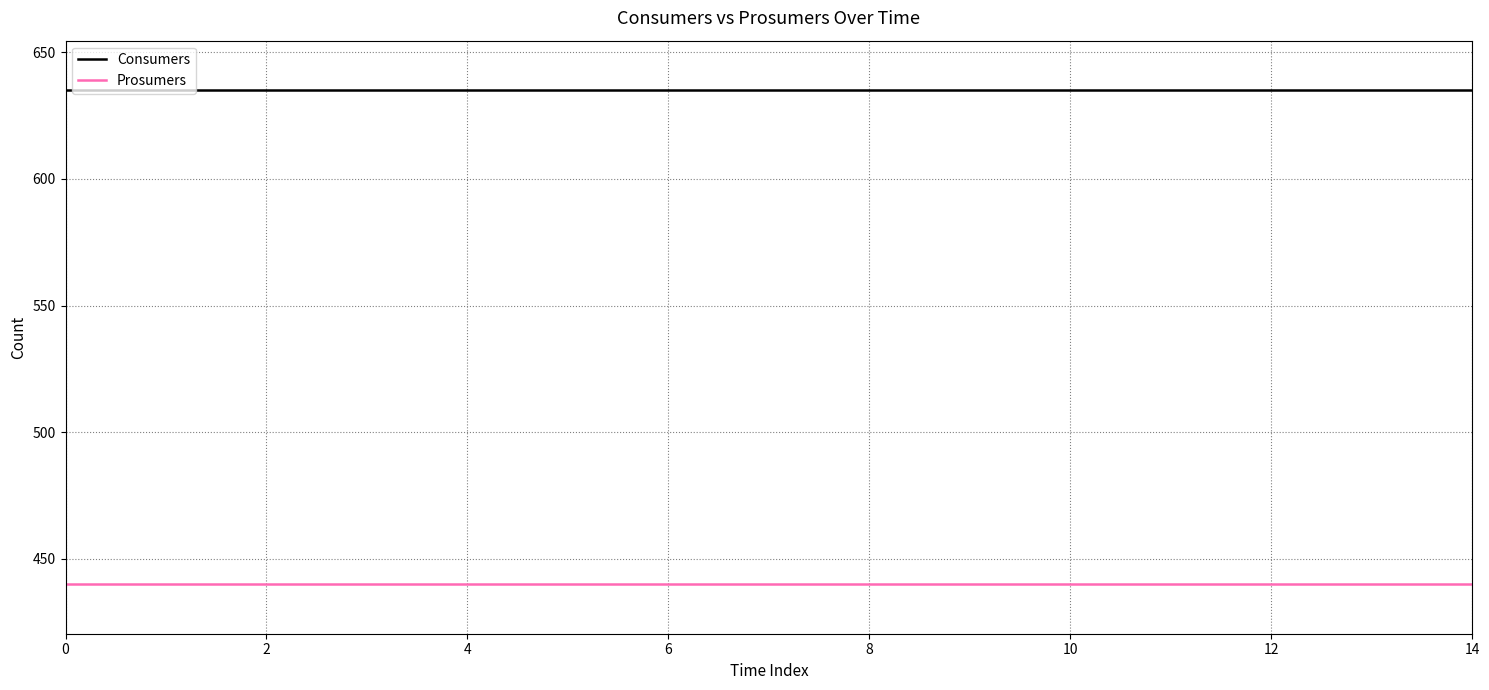

What is the maximum value for Consumers?

635